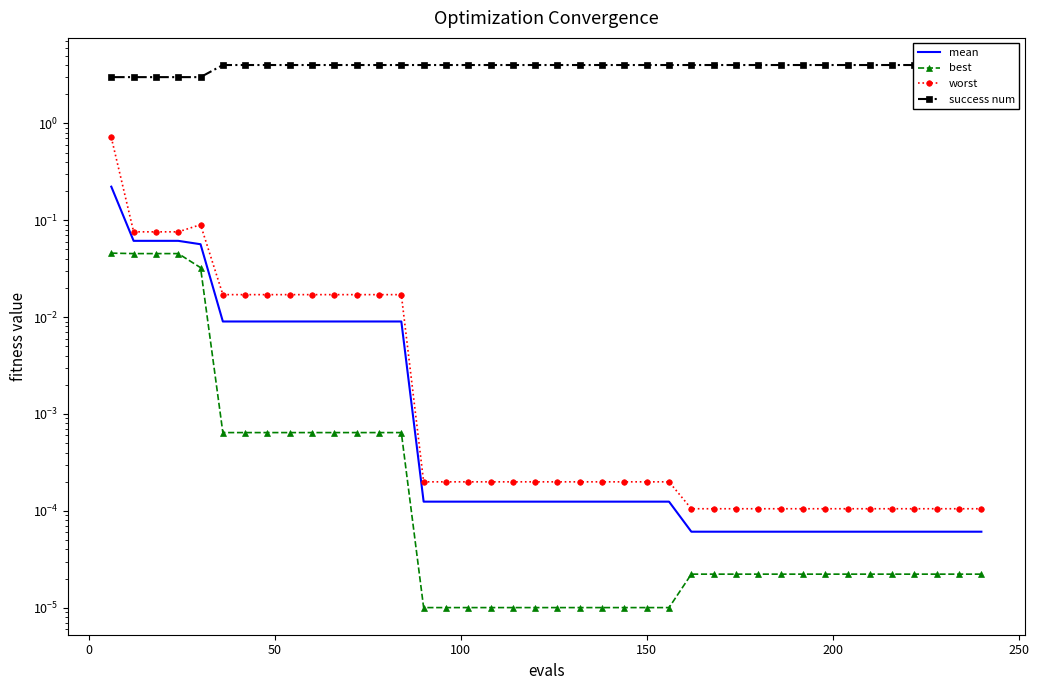

Reading left to right, extract all data points from this chart.

mean: 0.2	0.1	0.1	0.1	0.1	0.0	0.0	0.0	0.0	0.0	0.0	0.0	0.0	0.0	0.0	0.0	0.0	0.0	0.0	0.0	0.0	0.0	0.0	0.0	0.0	0.0	0.0	0.0	0.0	0.0	0.0	0.0	0.0	0.0	0.0	0.0	0.0	0.0	0.0	0.0
best: 0.0	0.0	0.0	0.0	0.0	0.0	0.0	0.0	0.0	0.0	0.0	0.0	0.0	0.0	0.0	0.0	0.0	0.0	0.0	0.0	0.0	0.0	0.0	0.0	0.0	0.0	0.0	0.0	0.0	0.0	0.0	0.0	0.0	0.0	0.0	0.0	0.0	0.0	0.0	0.0
worst: 0.7	0.1	0.1	0.1	0.1	0.0	0.0	0.0	0.0	0.0	0.0	0.0	0.0	0.0	0.0	0.0	0.0	0.0	0.0	0.0	0.0	0.0	0.0	0.0	0.0	0.0	0.0	0.0	0.0	0.0	0.0	0.0	0.0	0.0	0.0	0.0	0.0	0.0	0.0	0.0
success num: 3.0	3.0	3.0	3.0	3.0	4.0	4.0	4.0	4.0	4.0	4.0	4.0	4.0	4.0	4.0	4.0	4.0	4.0	4.0	4.0	4.0	4.0	4.0	4.0	4.0	4.0	4.0	4.0	4.0	4.0	4.0	4.0	4.0	4.0	4.0	4.0	4.0	4.0	4.0	4.0